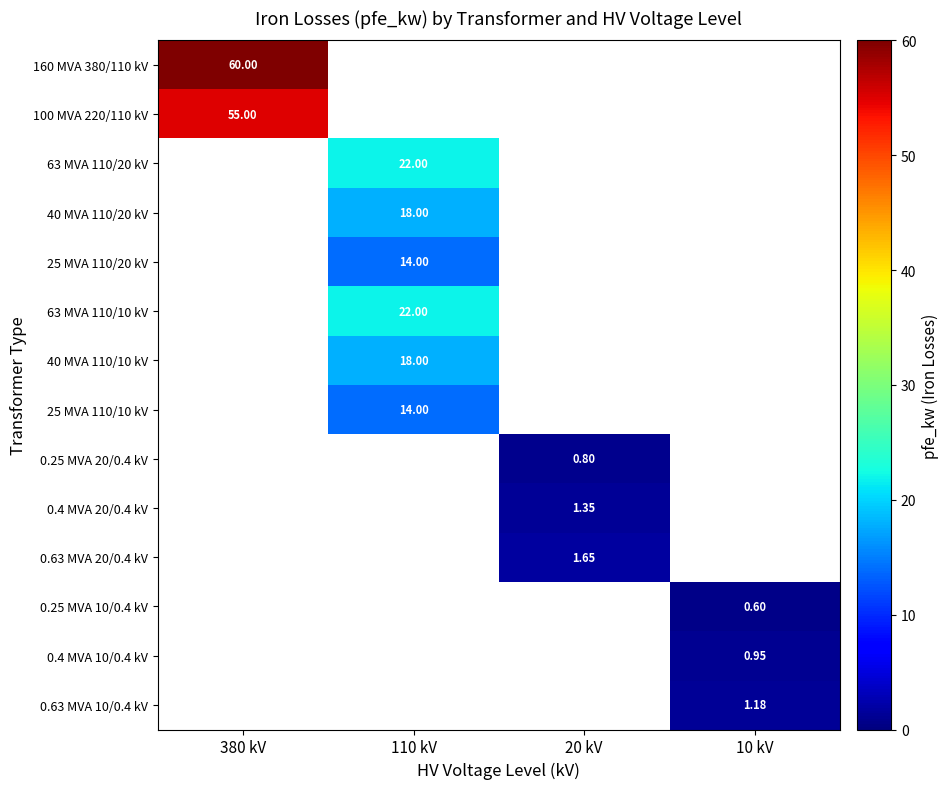

List the series in order of their peak value, highest first.

160 MVA 380/110 kV, 100 MVA 220/110 kV, 63 MVA 110/20 kV, 63 MVA 110/10 kV, 40 MVA 110/20 kV, 40 MVA 110/10 kV, 25 MVA 110/20 kV, 25 MVA 110/10 kV, 0.63 MVA 20/0.4 kV, 0.4 MVA 20/0.4 kV, 0.63 MVA 10/0.4 kV, 0.4 MVA 10/0.4 kV, 0.25 MVA 20/0.4 kV, 0.25 MVA 10/0.4 kV